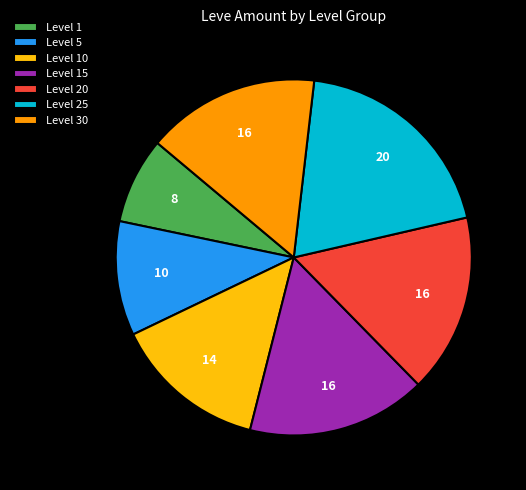

Which slice is the smallest?

Level 1